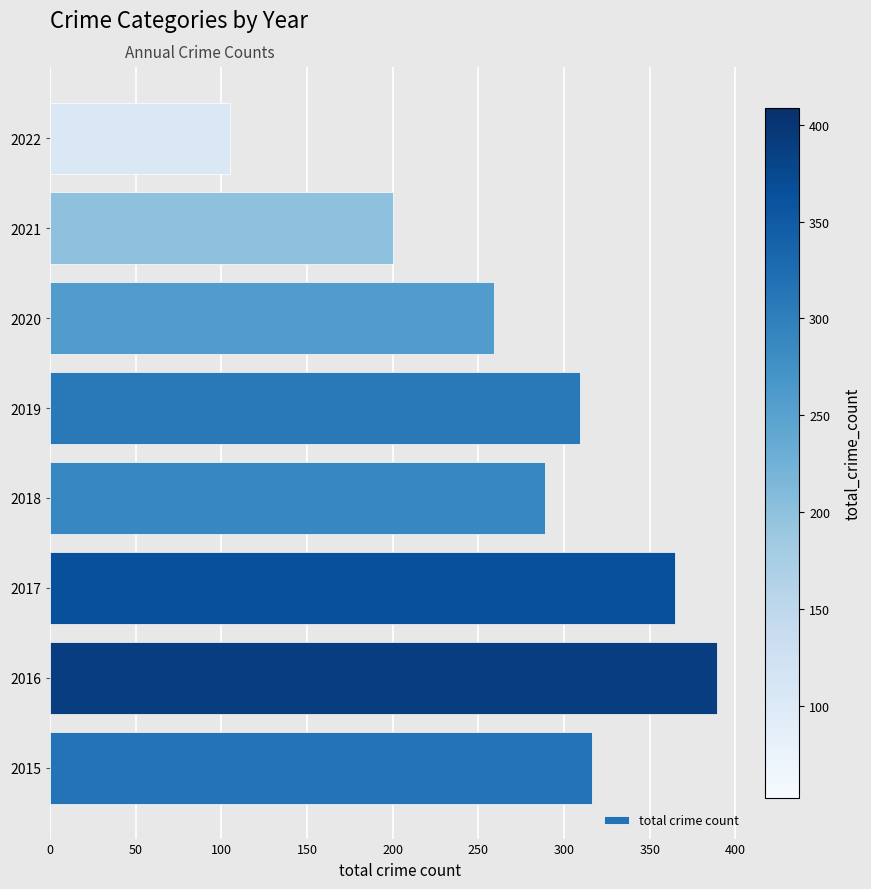

What is the difference between the maximum and second lowest values?

189